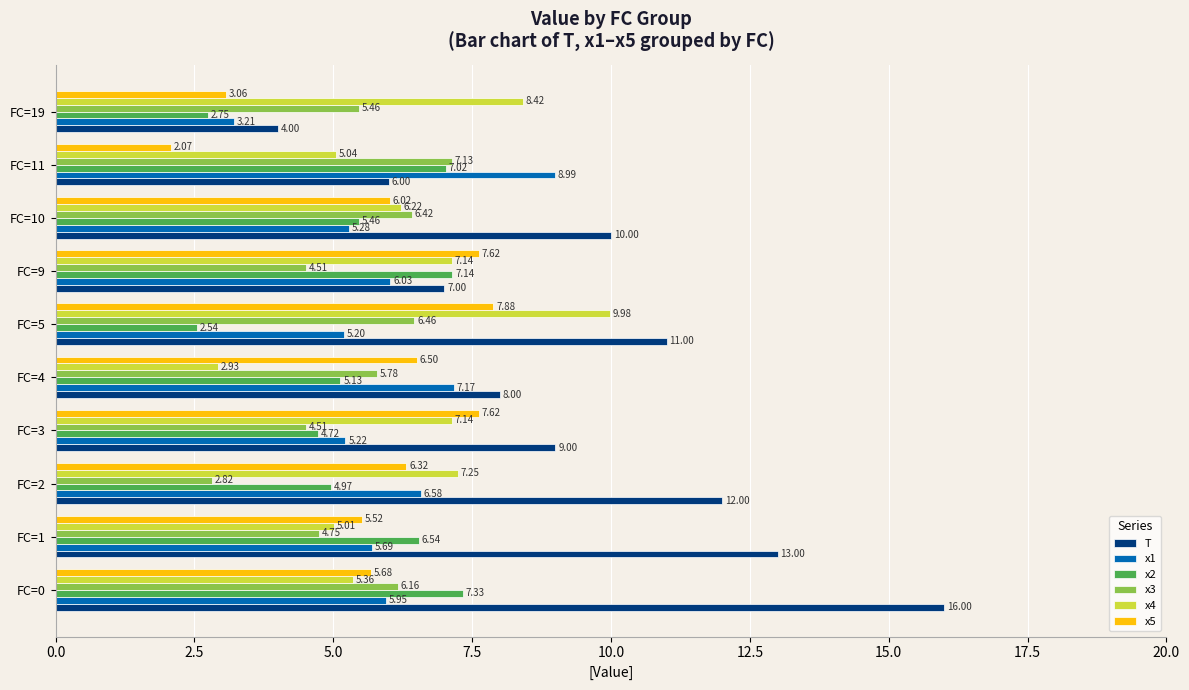

Between FC=2 and FC=3, which series saw the biggest shift?

T